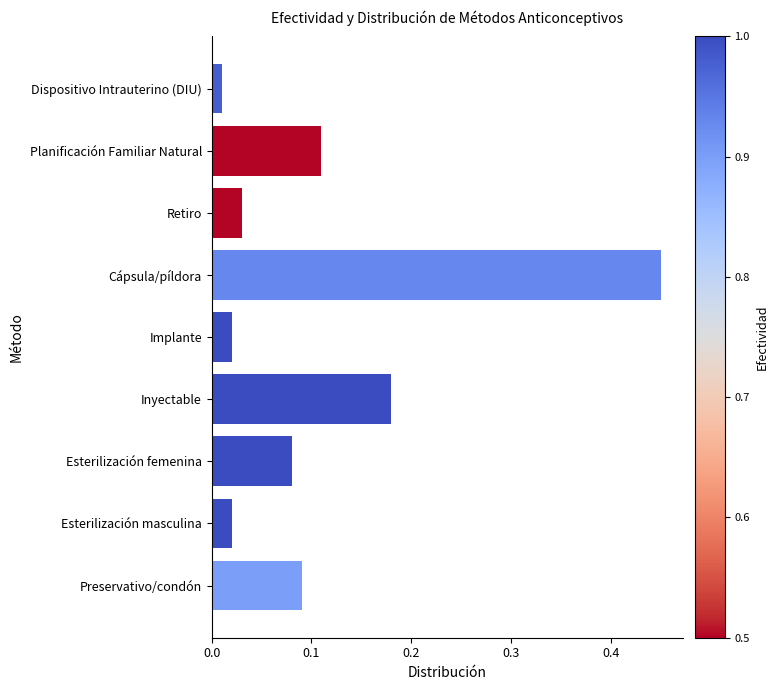

What is the difference between the maximum and minimum values?

0.4